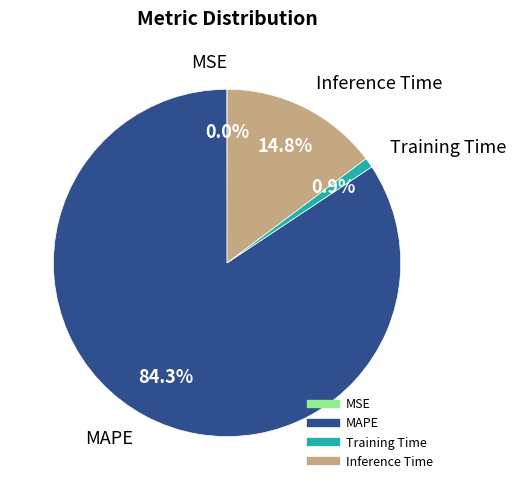

Between Inference Time and MAPE, which is larger?

MAPE